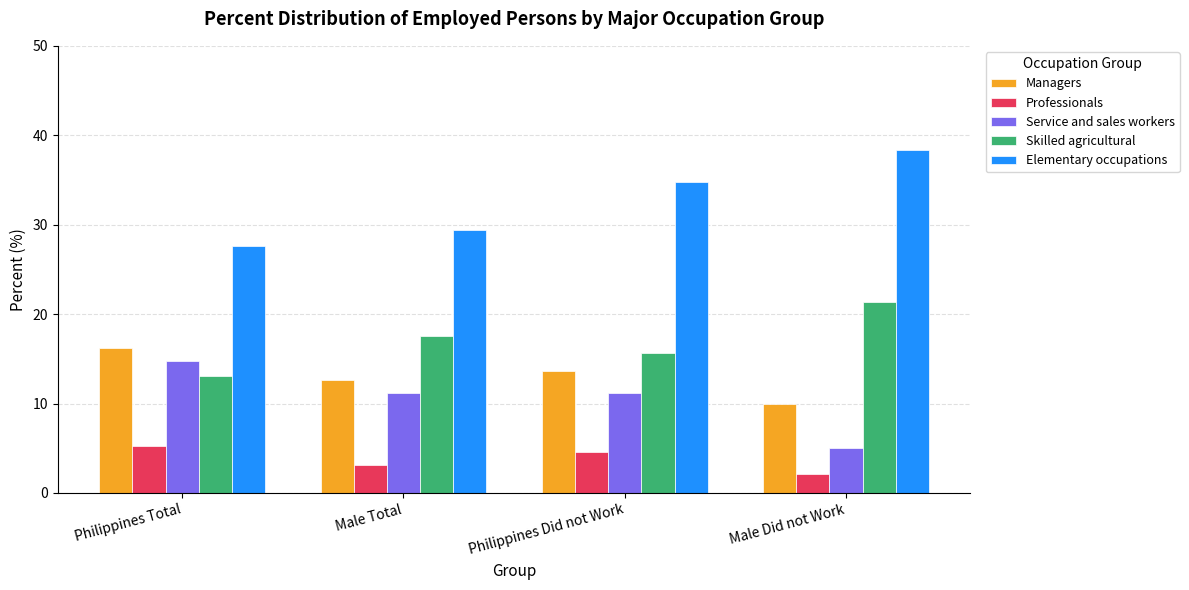

What is the difference between the maximum and minimum values in the Skilled agricultural series?

8.2